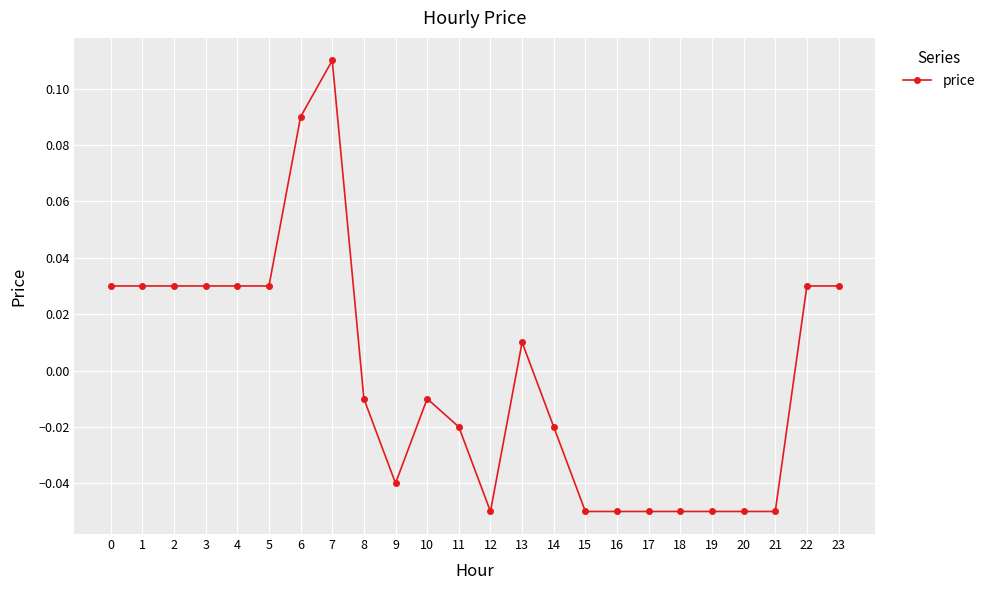

How many distinct data groups are displayed?

1